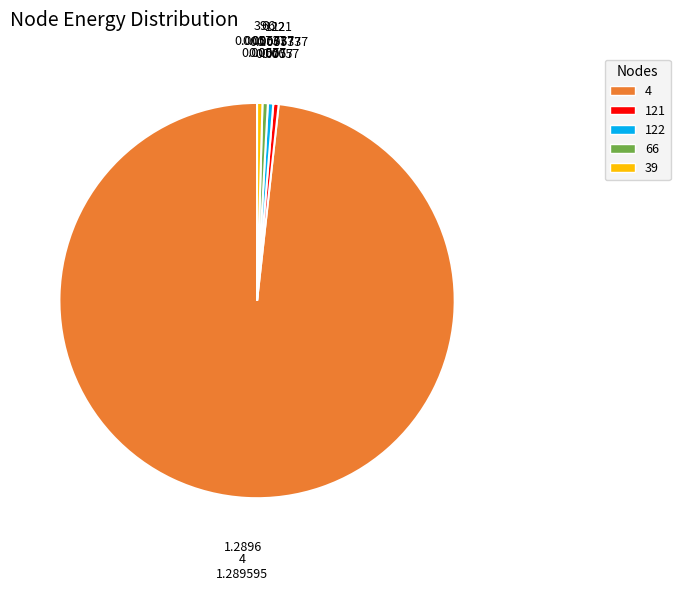

Does any single category account for the majority?

Yes